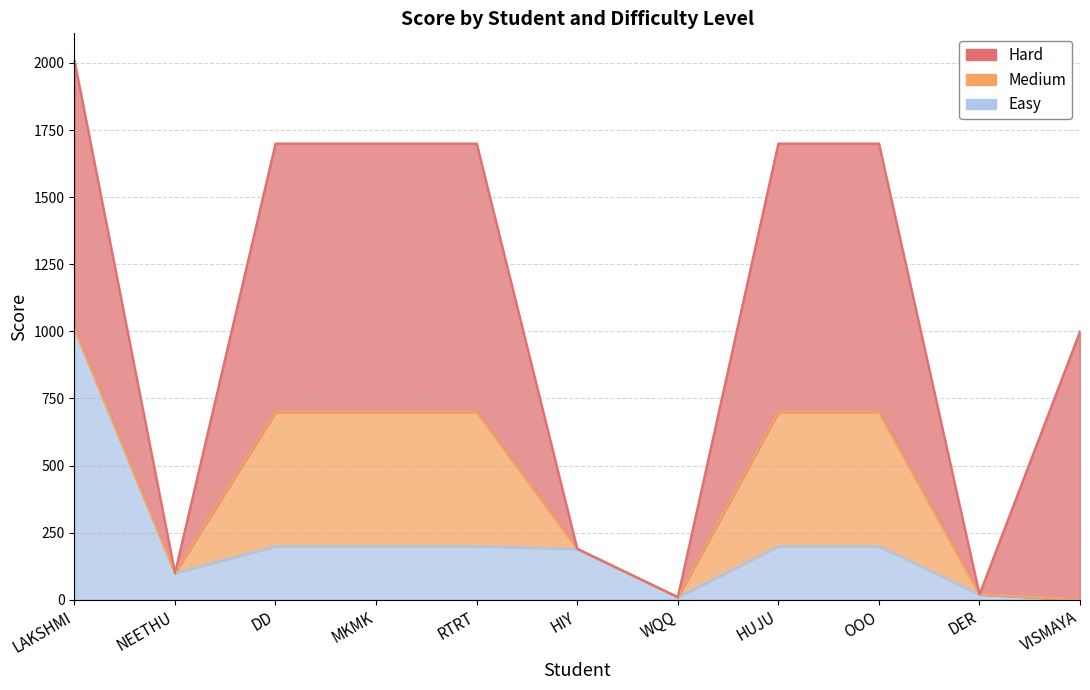

Does the chart display data point markers on the line(s)?

No